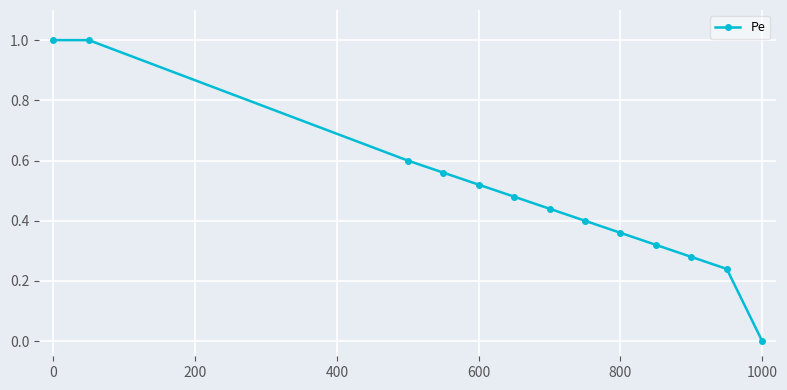

What is the difference between the second highest and second lowest values?

0.8